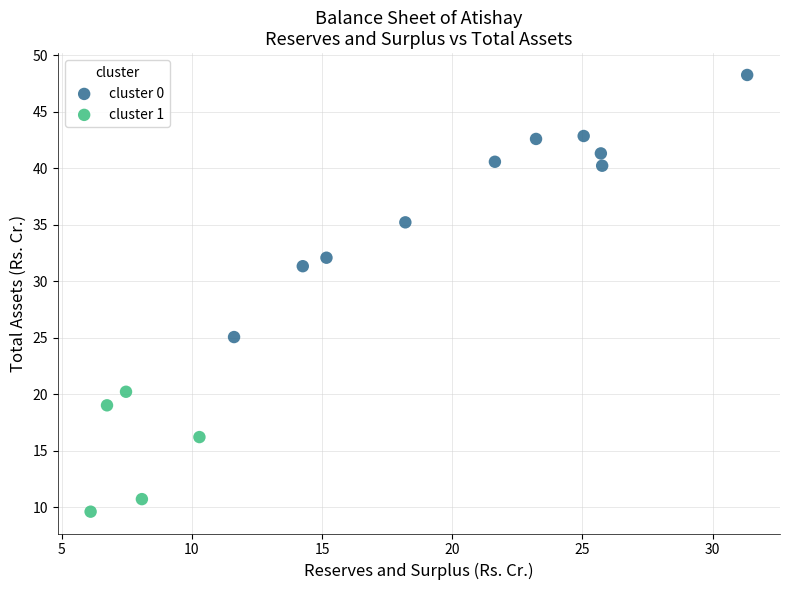

Which series contains the highest Y value?

cluster 0